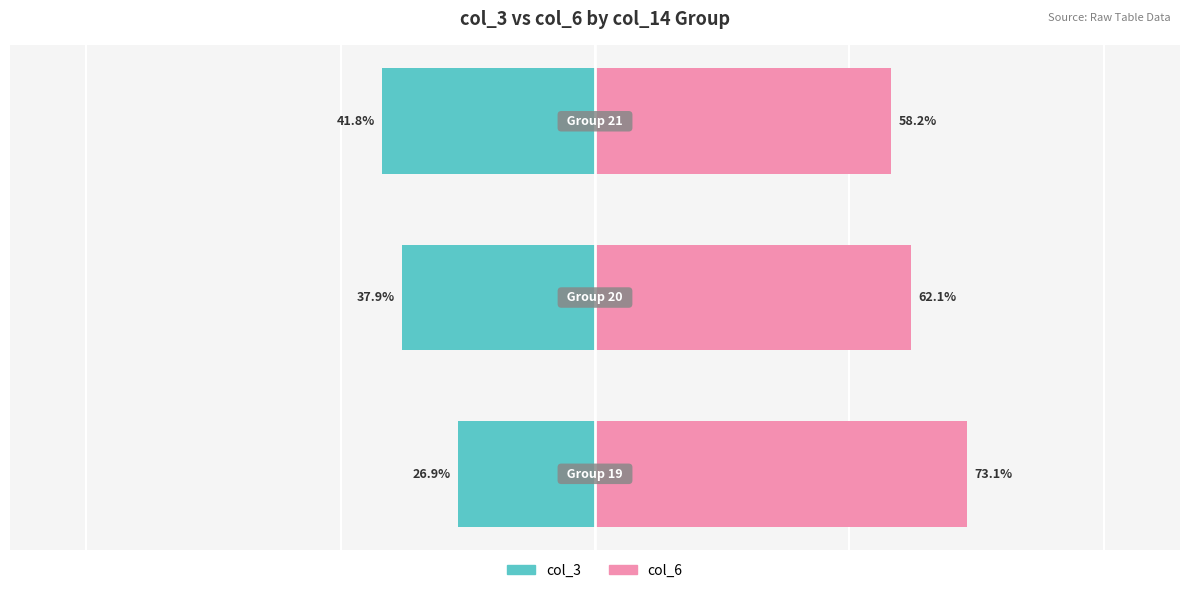

At which category does the chart reach its minimum across all series?

2